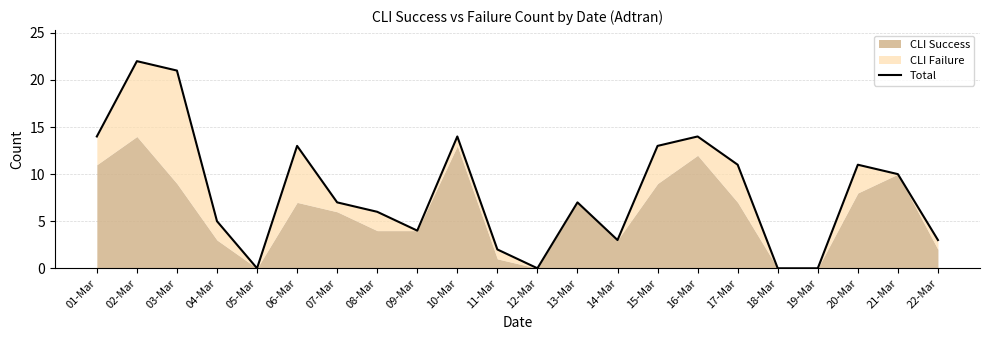

Reading right to left, list all the values displayed in this chart.

3	10	11	0	0	11	14	13	3	7	0	2	14	4	6	7	13	0	5	21	22	14